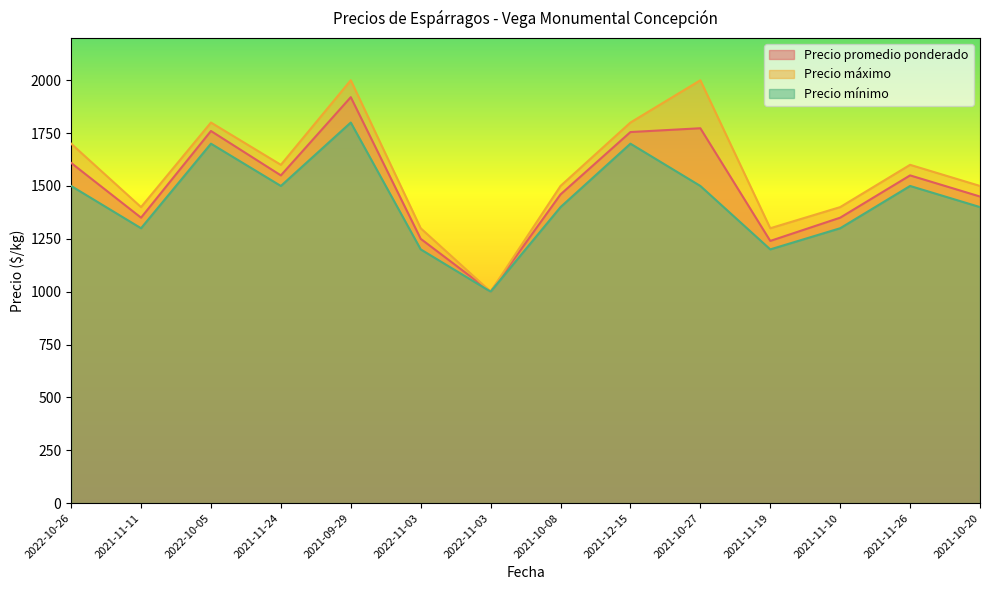

At how many categories does at least one series exceed 1970?

2